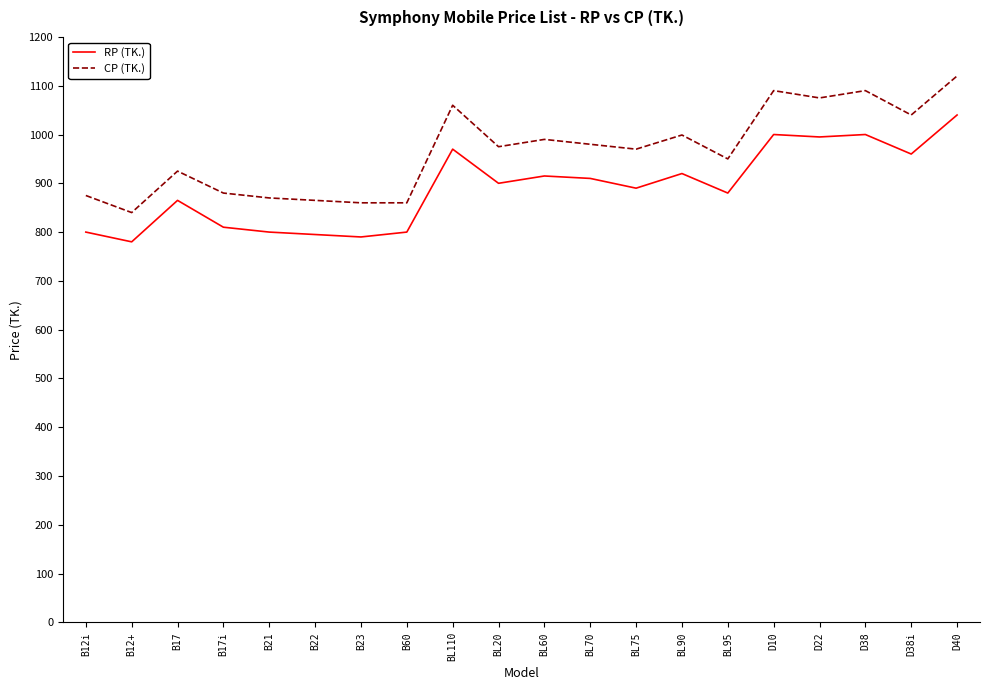

Rank the series at B12i from lowest to highest value.

RP (TK.), CP (TK.)